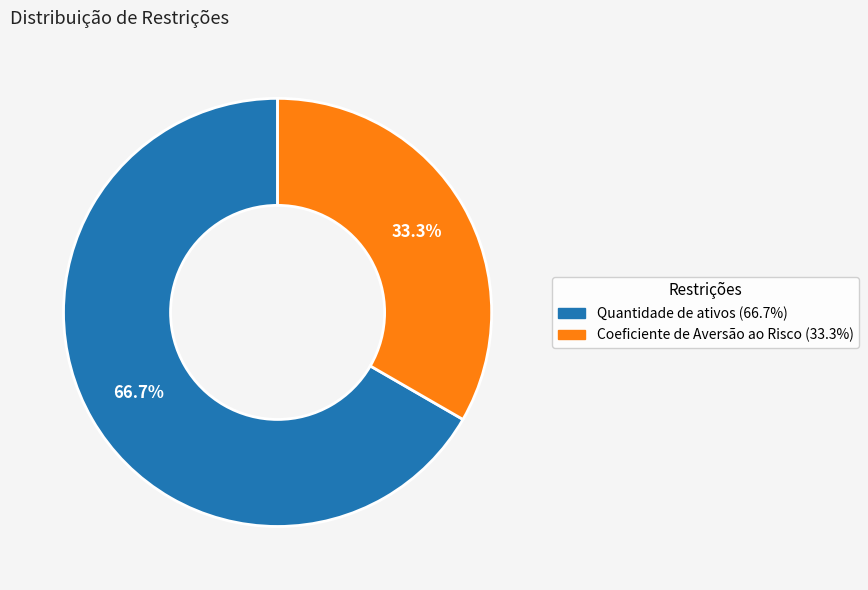

Which category has the smallest portion of the pie?

Coeficiente de Aversão ao Risco